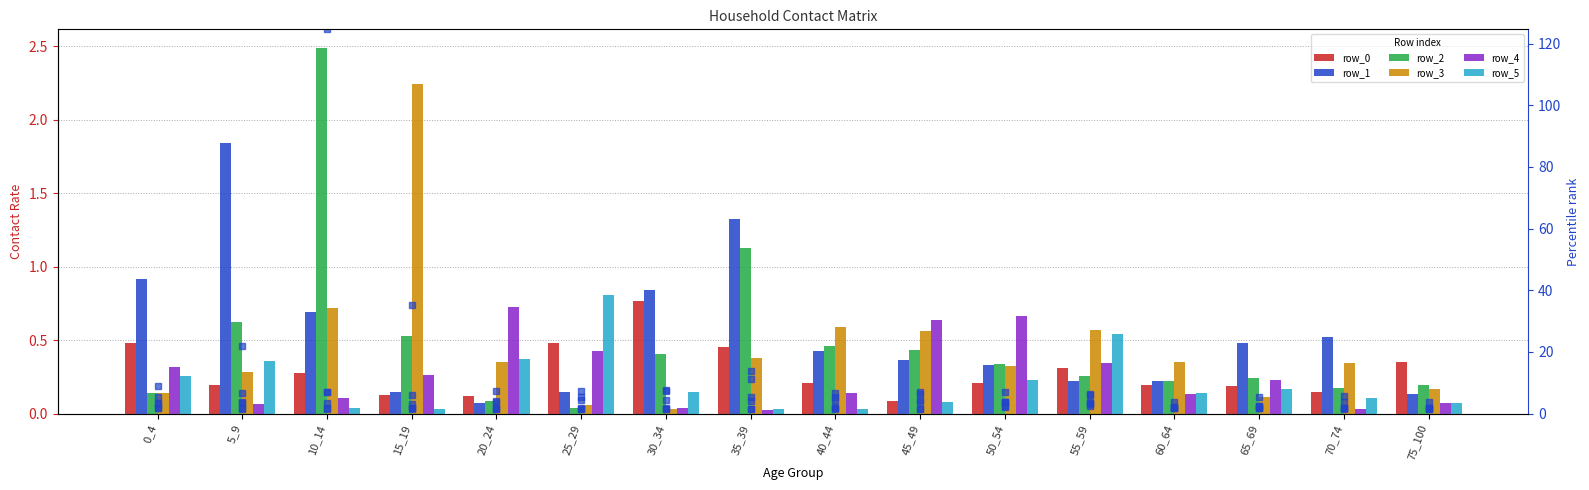

What is the value of the row_4 bar at the 2nd from the left?

0.1